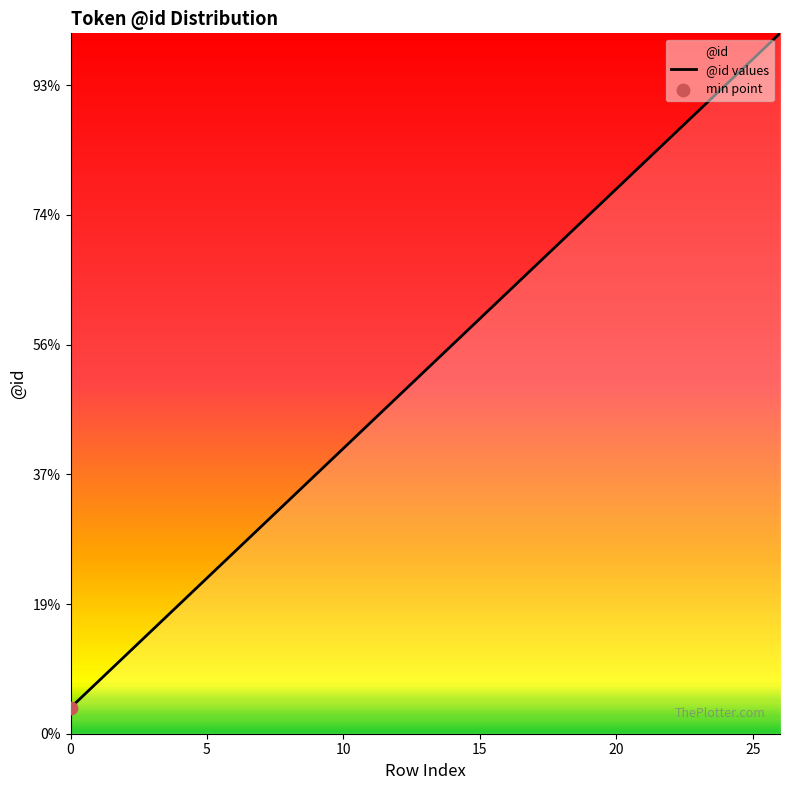

Approximately how many times larger is the value at 17 compared to 10?

1.6